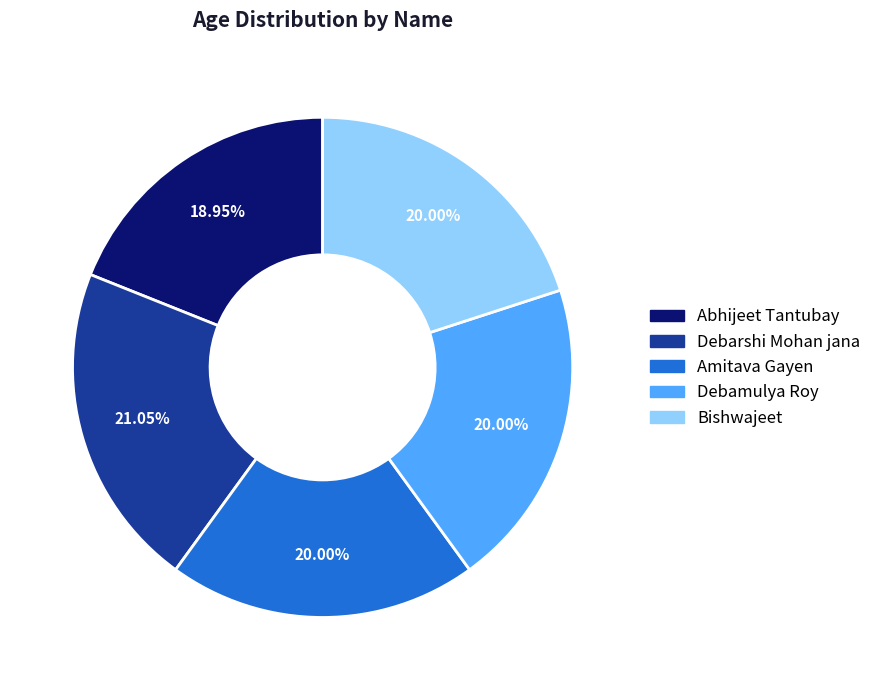

True or false: Abhijeet Tantubay accounts for 29% of the total.

False